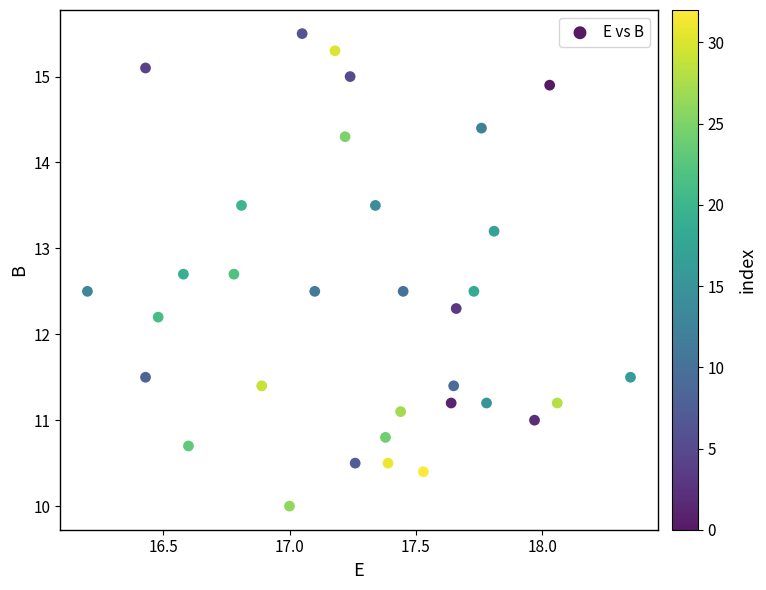

What is the range of Y values (max minus min)?

5.5